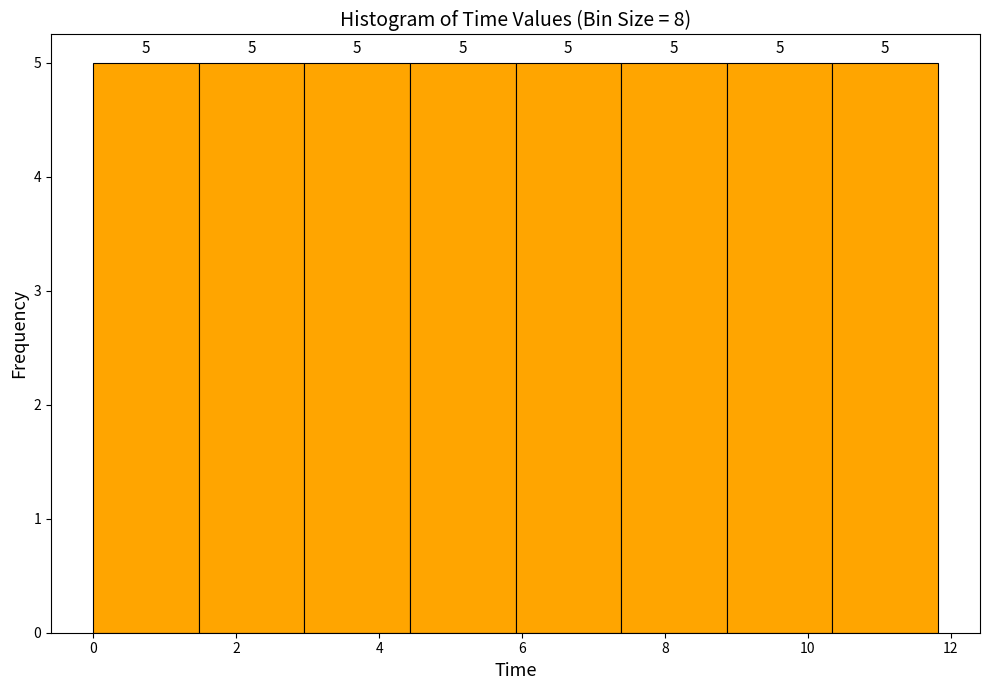

How tall is the bar that spans 10.4 to 11.8 on the x-axis? The bar edges are not printed on the chart, so give them approximately, as read against the axis.

5